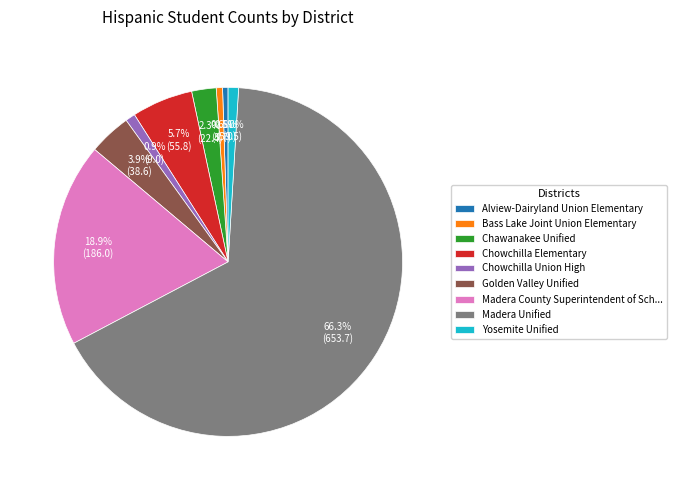

What is the largest slice in the pie chart?

Madera Unified